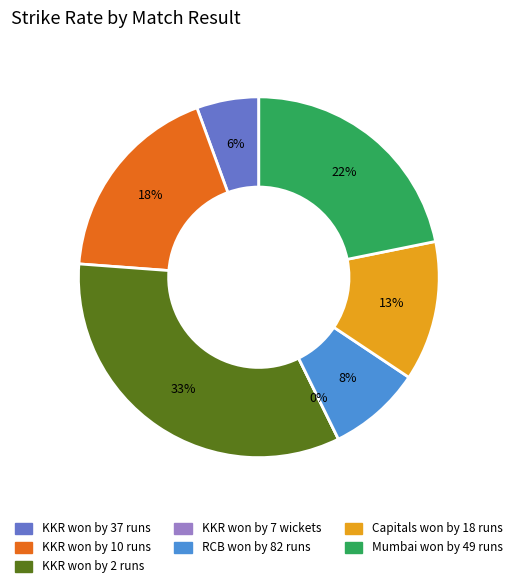

To the nearest percent, what is the combined percentage of Capitals won by 18 runs and KKR won by 10 runs?

31%